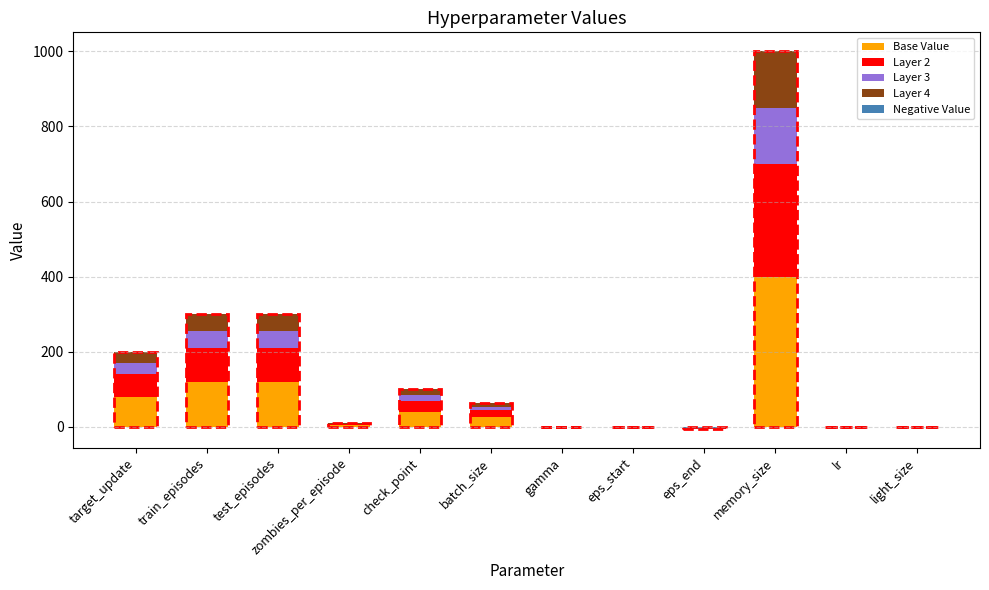

How many values in the Layer 3 series are below 9?

6